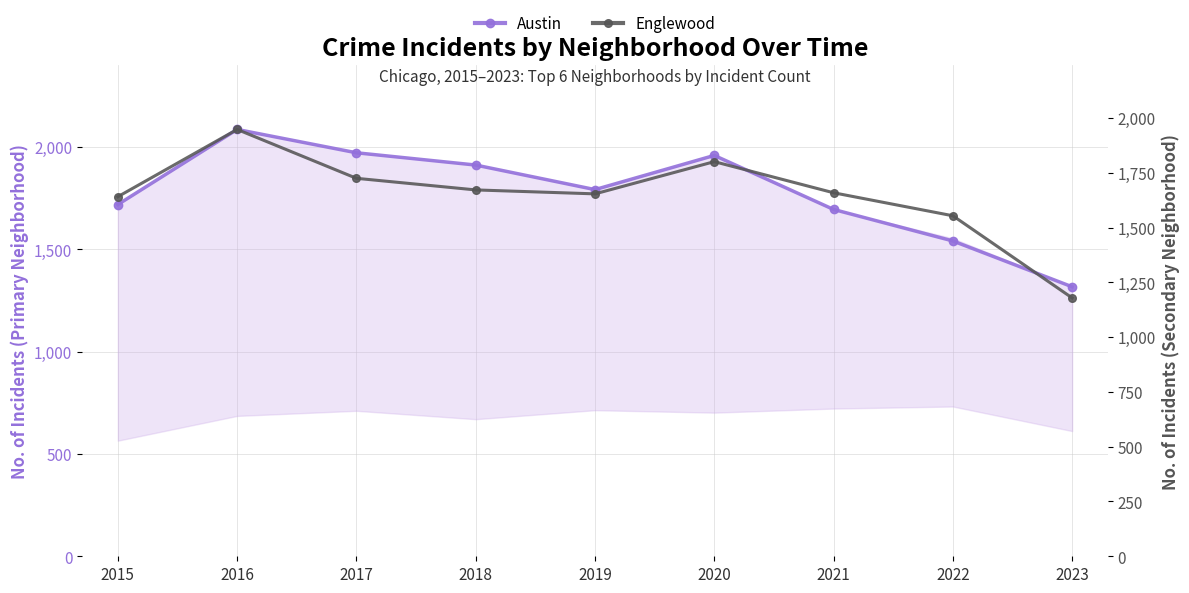

How many lines are shown in the chart?

2